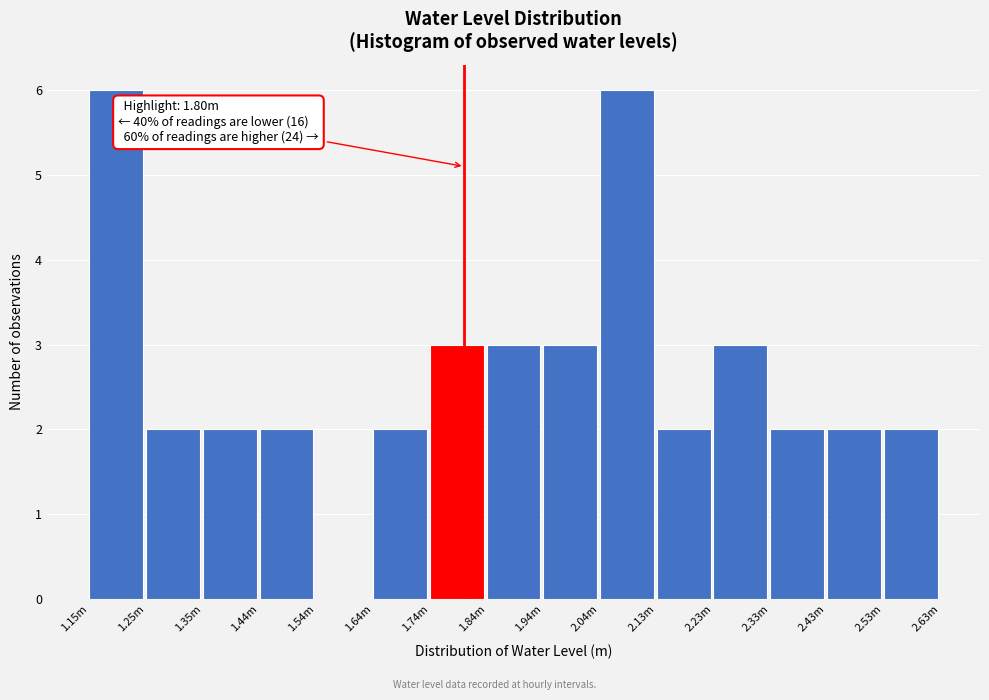

Reading left to right, transcribe all the data shown in this chart.

1.15m=6	1.25m=2	1.35m=2	1.44m=2	1.54m=0	1.64m=2	1.74m=3	1.84m=3	1.94m=3	2.04m=6	2.13m=2	2.23m=3	2.33m=2	2.43m=2	2.53m=2